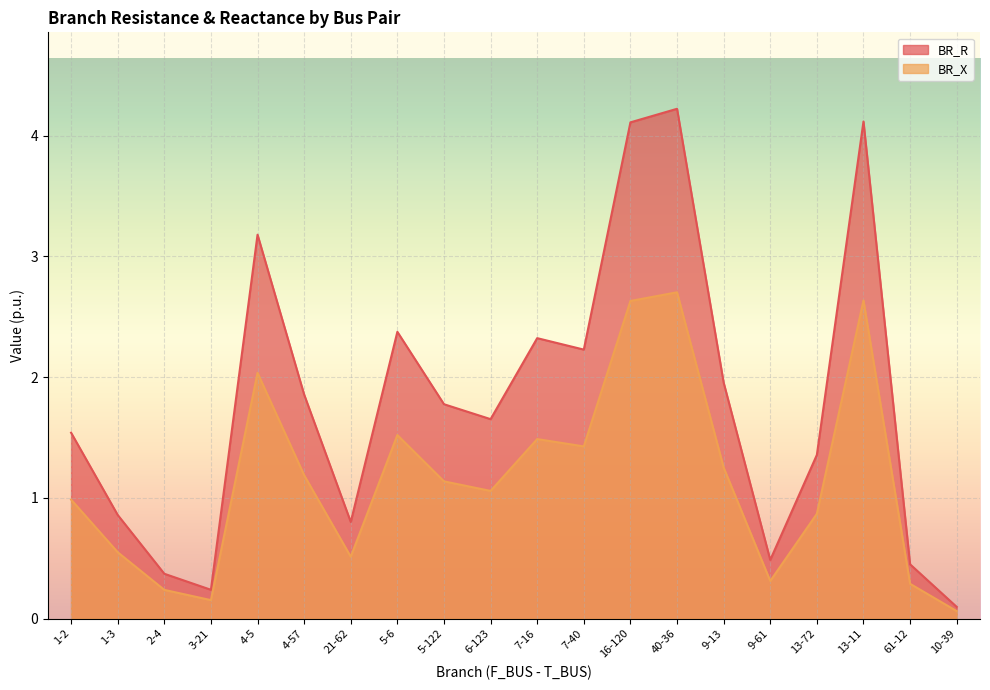

The value of BR_X at 10-39 is 0.1. True or false?

True